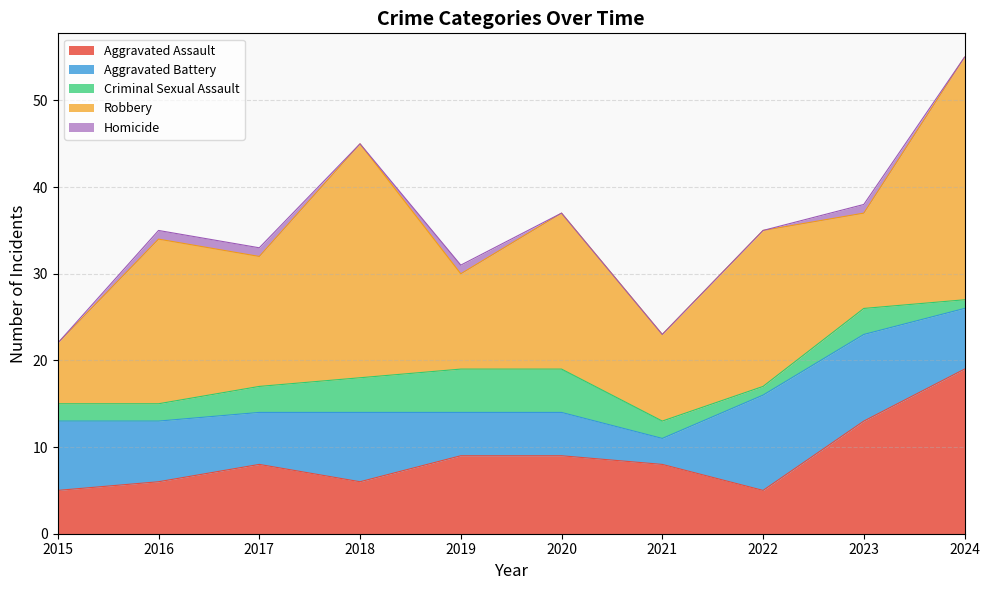

Reading left to right, what are all the values shown in this chart?

Aggravated Assault: 5	6	8	6	9	9	8	5	13	19
Aggravated Battery: 8	7	6	8	5	5	3	11	10	7
Criminal Sexual Assault: 2	2	3	4	5	5	2	1	3	1
Robbery: 7	19	15	27	11	18	10	18	11	28
Homicide: 0	1	1	0	1	0	0	0	1	0